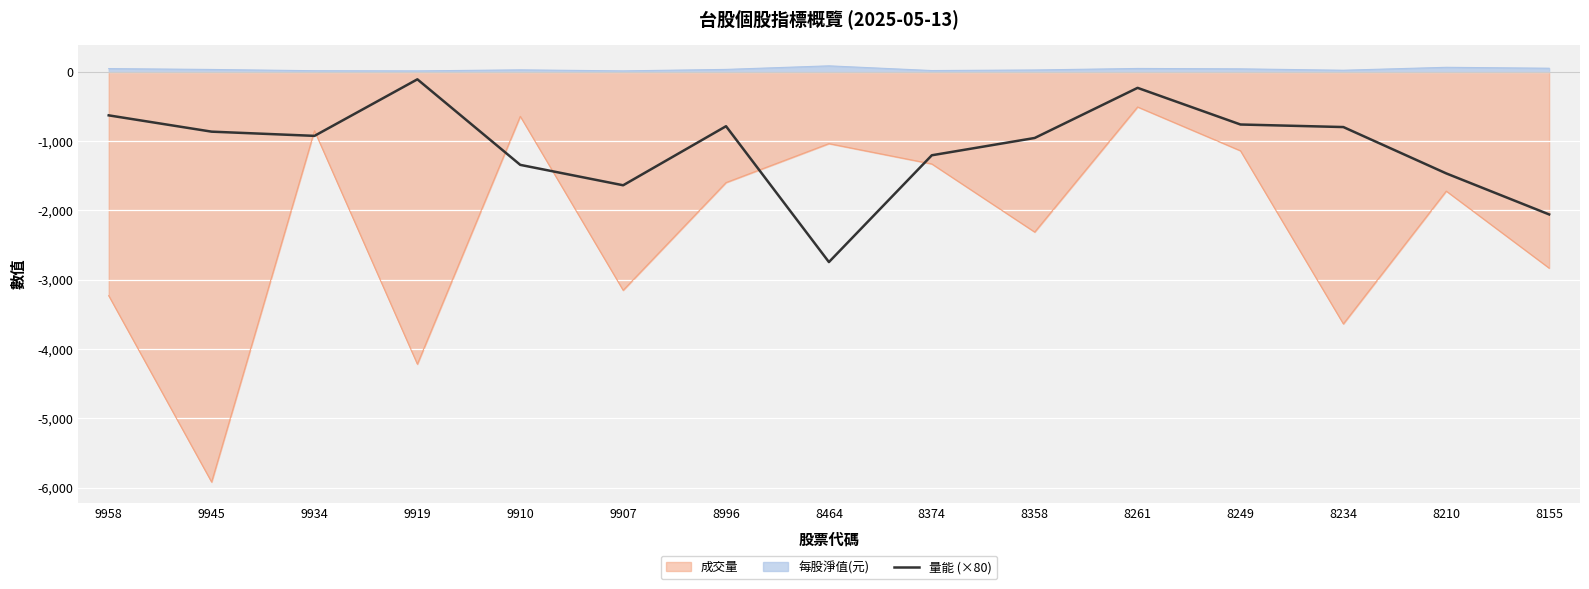

How many series are shown in this chart?

3